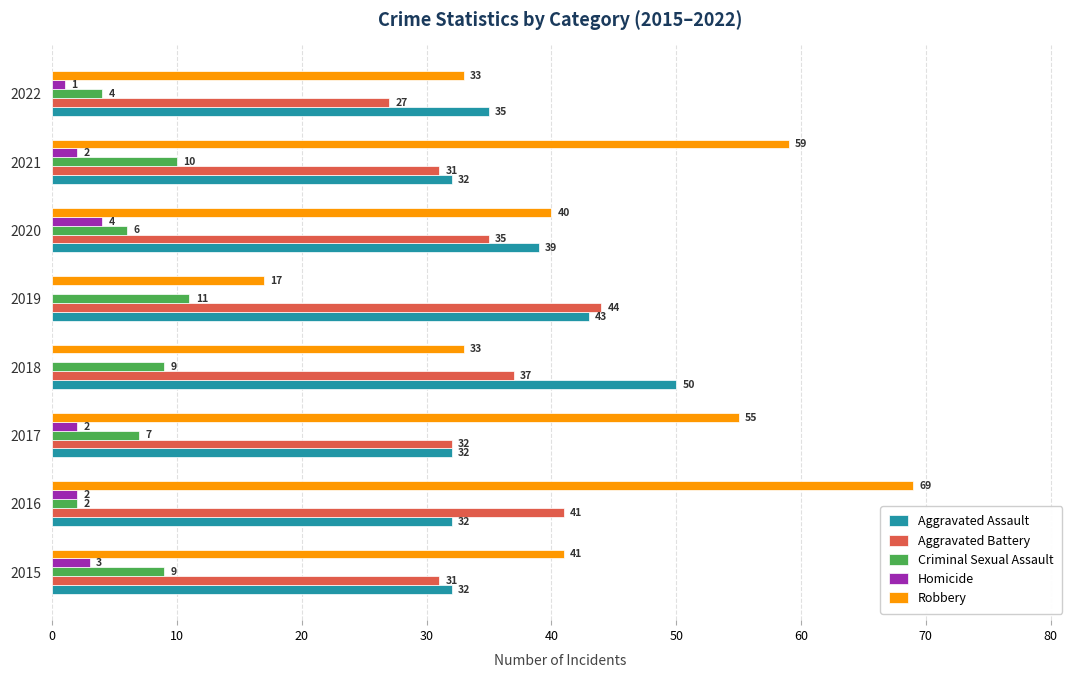

Between 2016 and 2017, which series saw the biggest shift?

Robbery